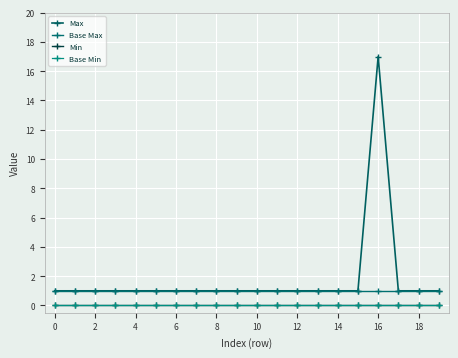

True or false: Min and Max cross at least once.

False